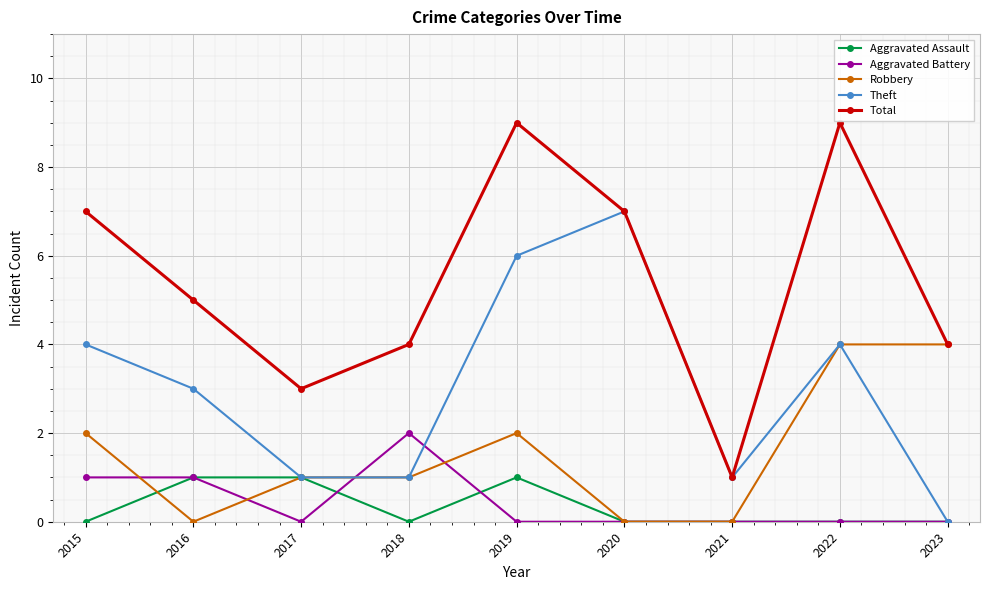

True or false: Theft has more than 1 points higher than both neighbors.

True